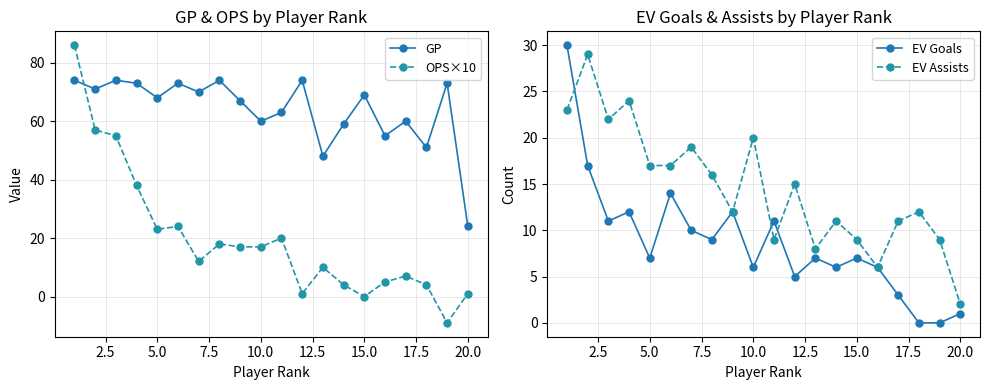

True or false: OPS×10 has more than 0 interior local peaks.

True